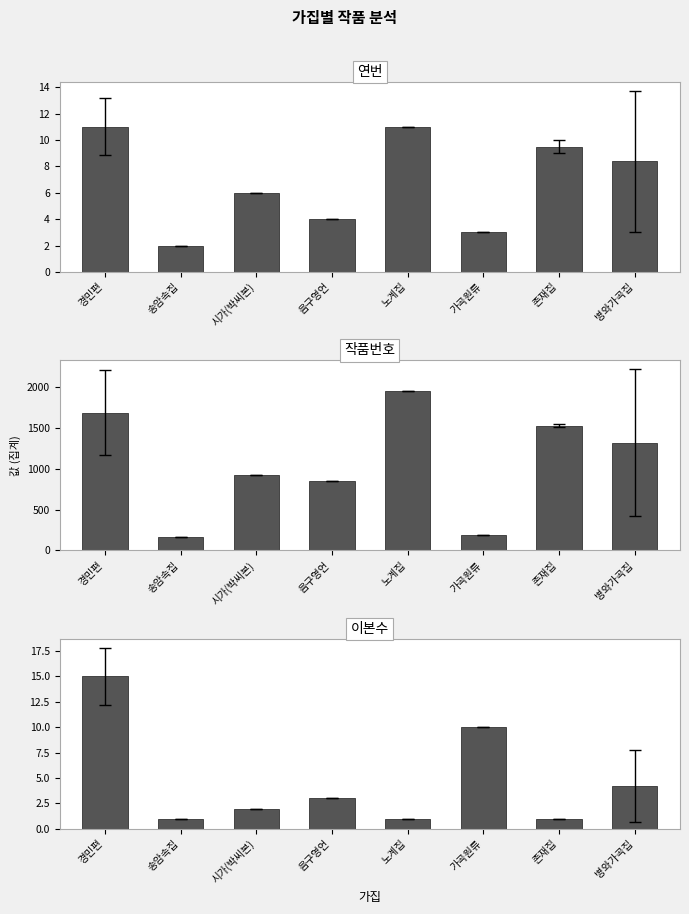

What is the sum of all 이본수 values?

37.2